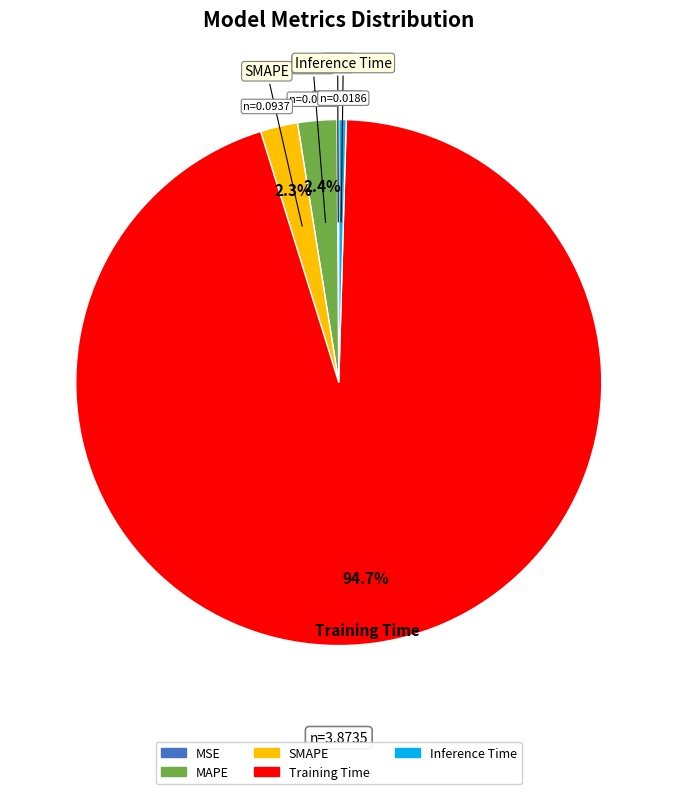

Which category has the biggest portion of the pie?

Training Time